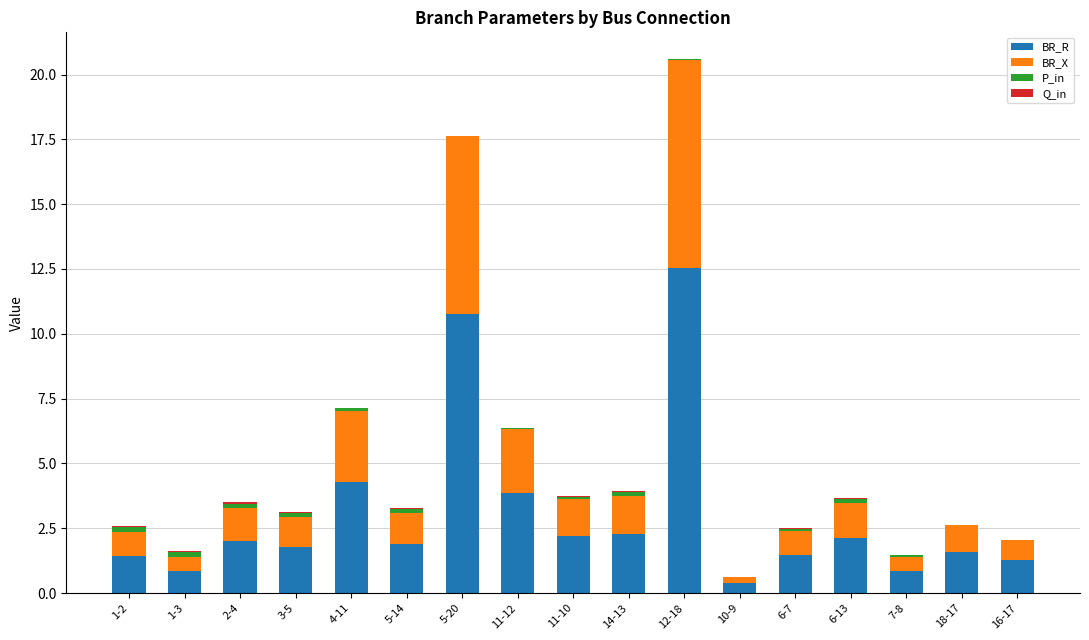

Count the number of categories in the chart.

17